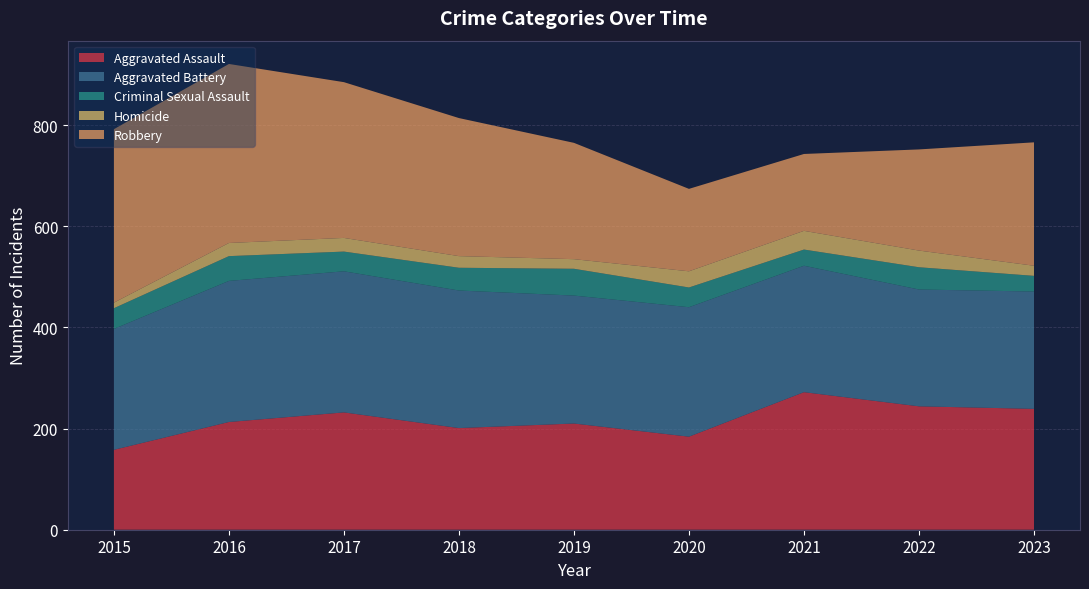

Reading left to right, transcribe all the data shown in this chart.

Aggravated Assault: 2015=158	2016=213	2017=232	2018=201	2019=210	2020=184	2021=272	2022=244	2023=239
Aggravated Battery: 2015=239	2016=279	2017=279	2018=272	2019=253	2020=256	2021=250	2022=231	2023=232
Criminal Sexual Assault: 2015=41	2016=49	2017=39	2018=45	2019=53	2020=39	2021=32	2022=44	2023=31
Homicide: 2015=11	2016=26	2017=27	2018=23	2019=19	2020=32	2021=37	2022=33	2023=20
Robbery: 2015=343	2016=354	2017=308	2018=273	2019=230	2020=163	2021=152	2022=200	2023=244